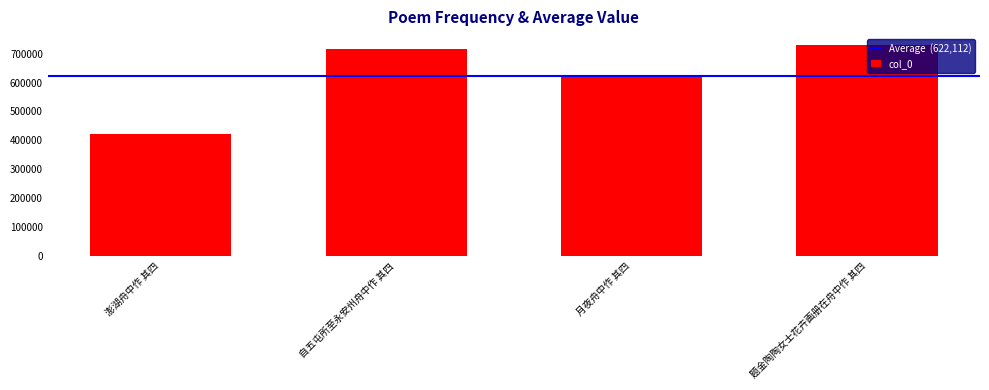

How many values are below 714527?

2